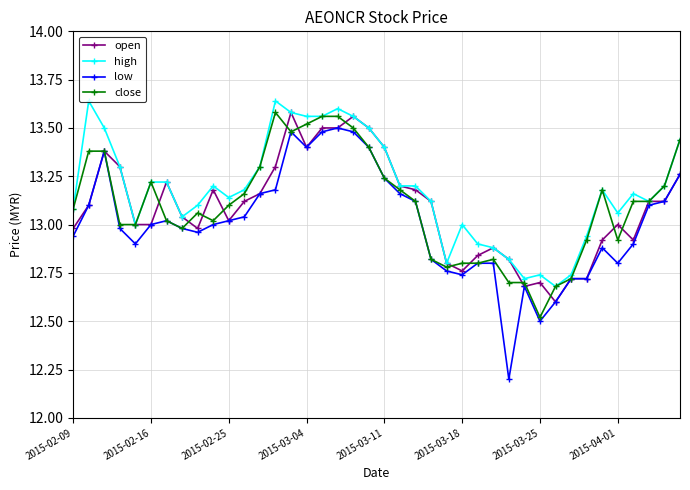

What is the smallest value displayed?

12.2